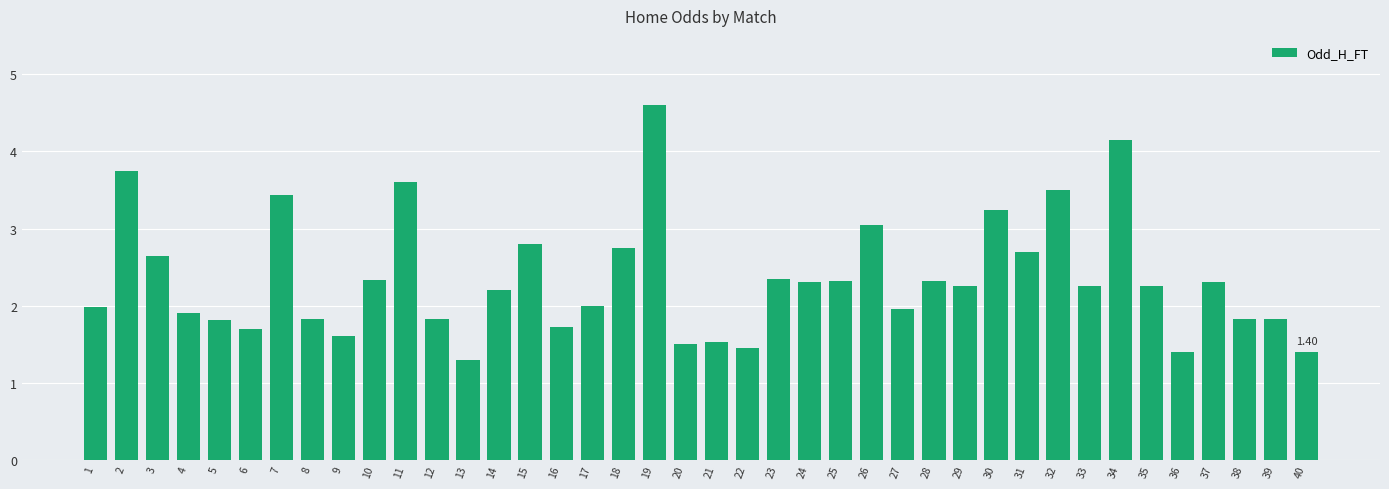

What is the value of the 9th bar from the left?

1.6